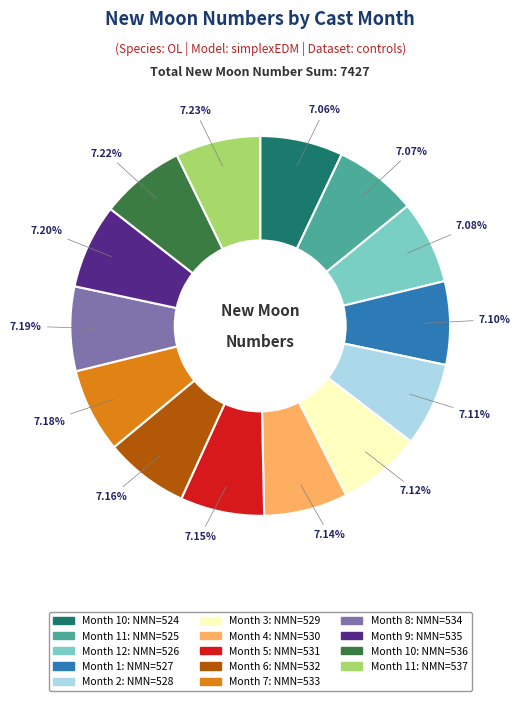

Is there a majority slice in this chart?

No